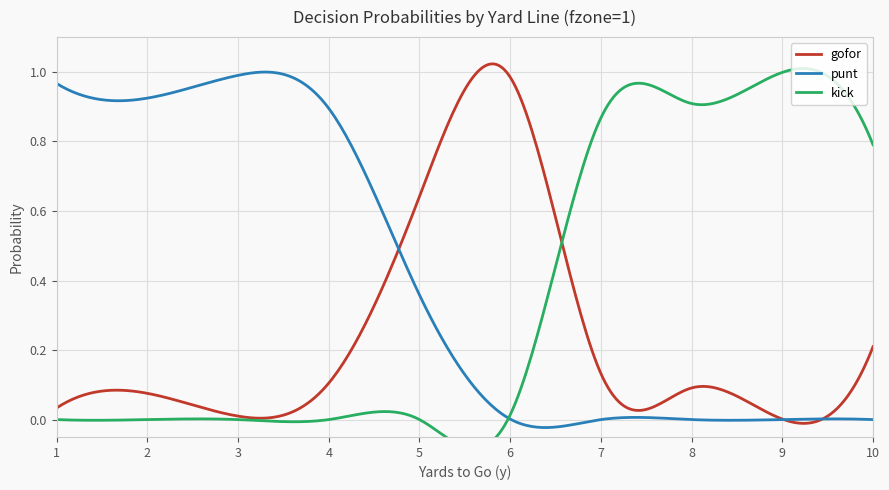

Between 5 and 6, which series saw the biggest shift?

punt